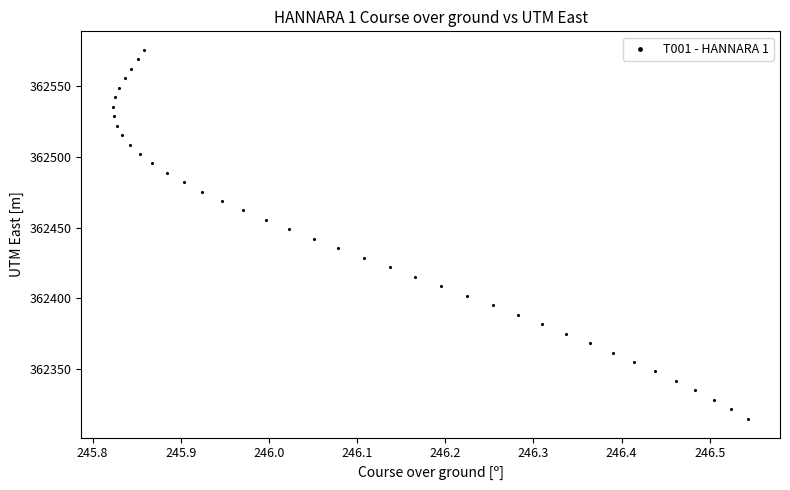

What is the range of Y values (max minus min)?

261.2